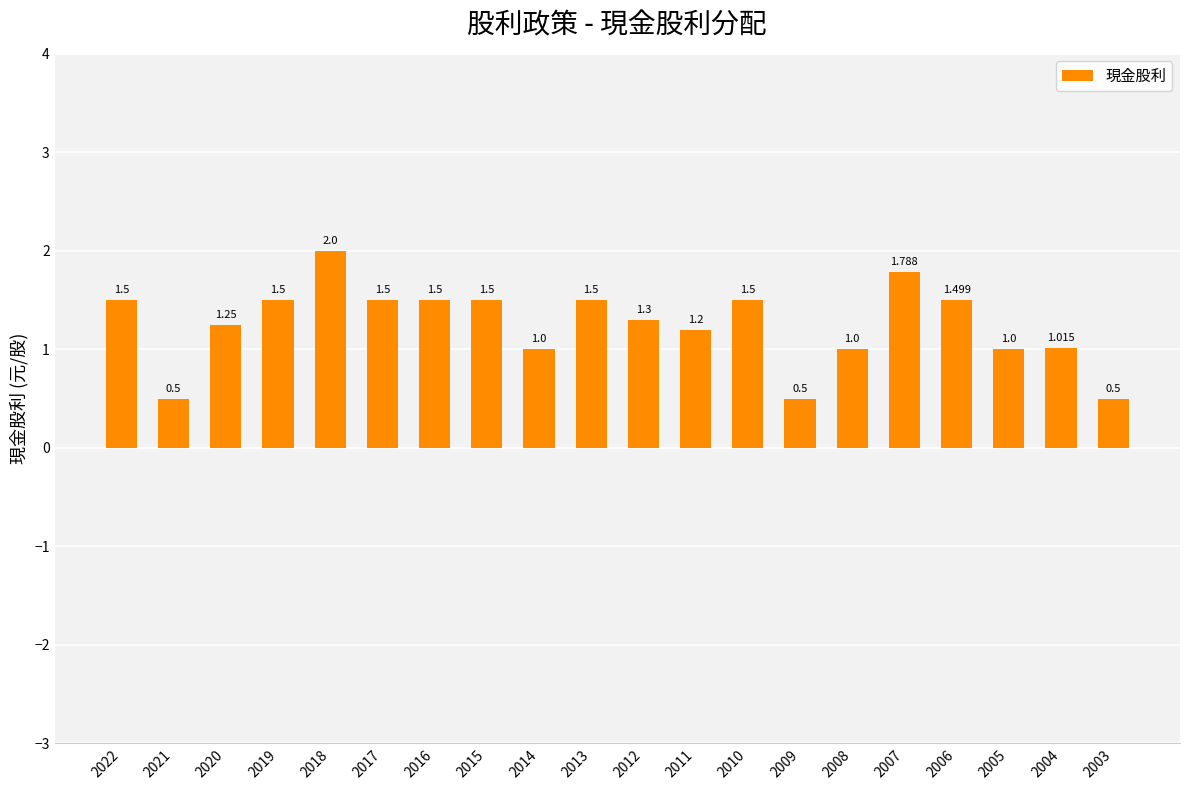

What is the average value?

1.3